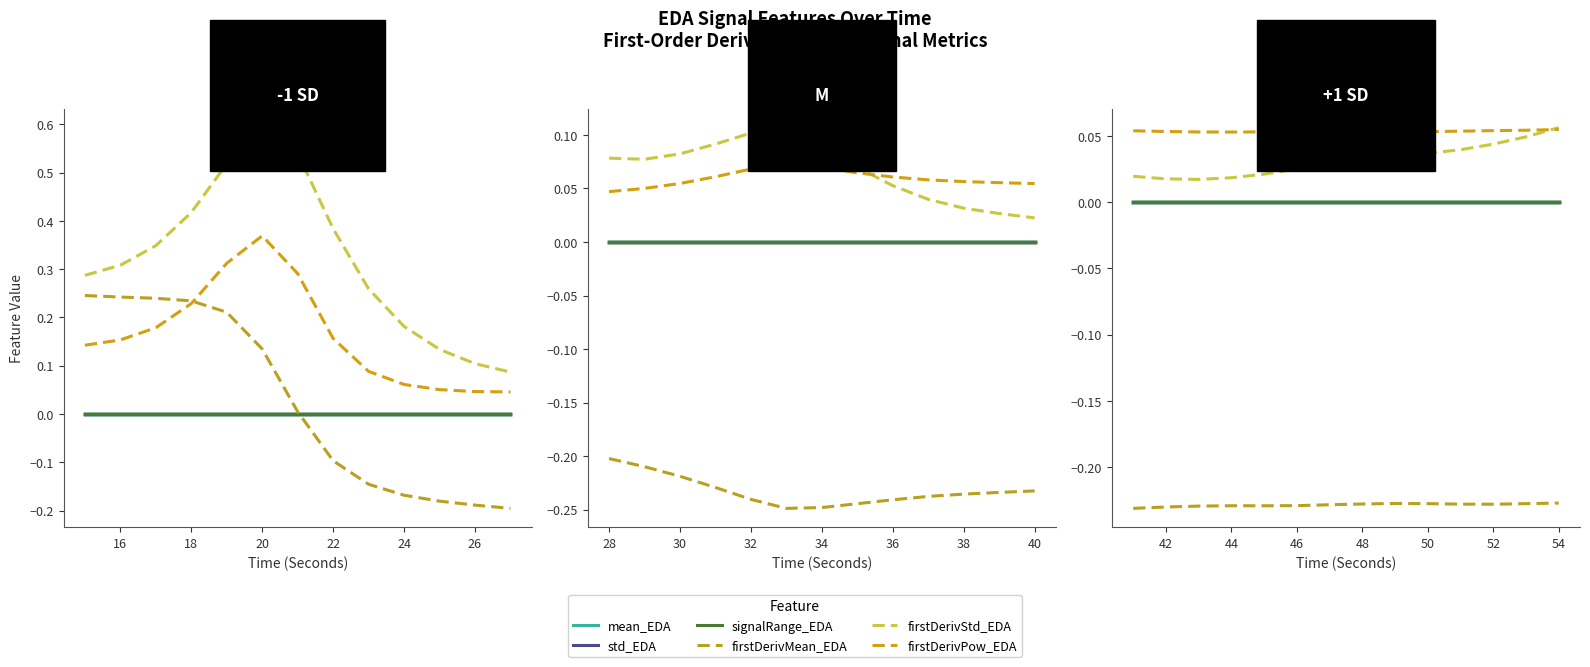

True or false: firstDerivativePower_EDA and signalRange_EDA cross at least once.

False